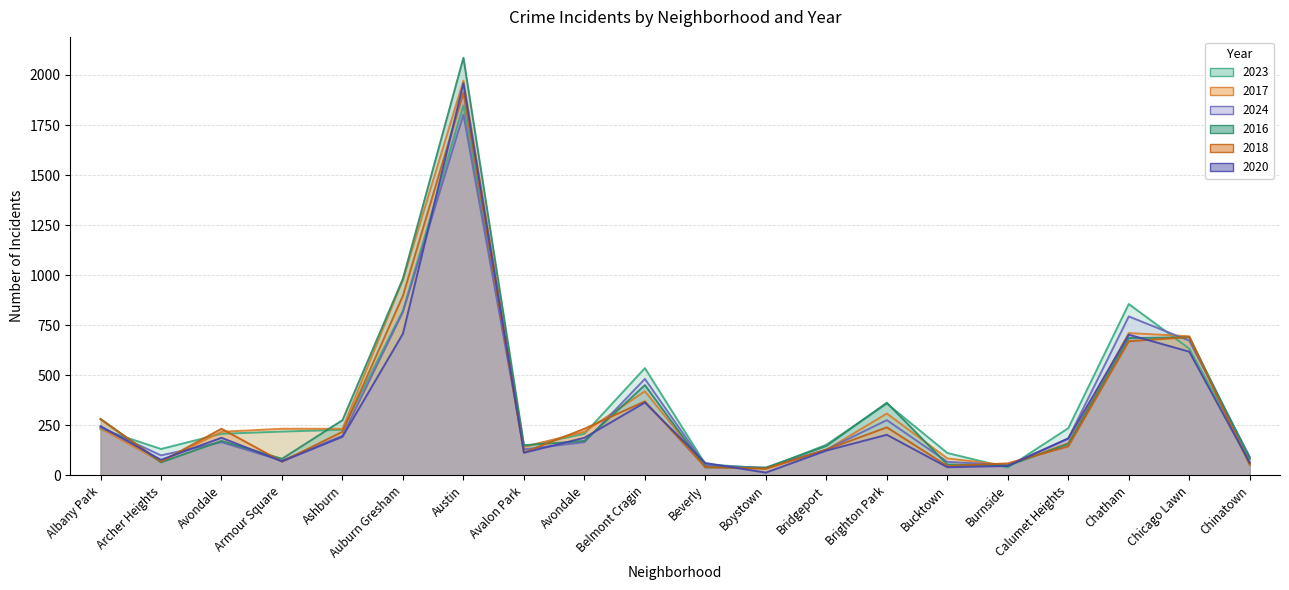

The 2017 series shows 154 at Ashburn. True or false?

False